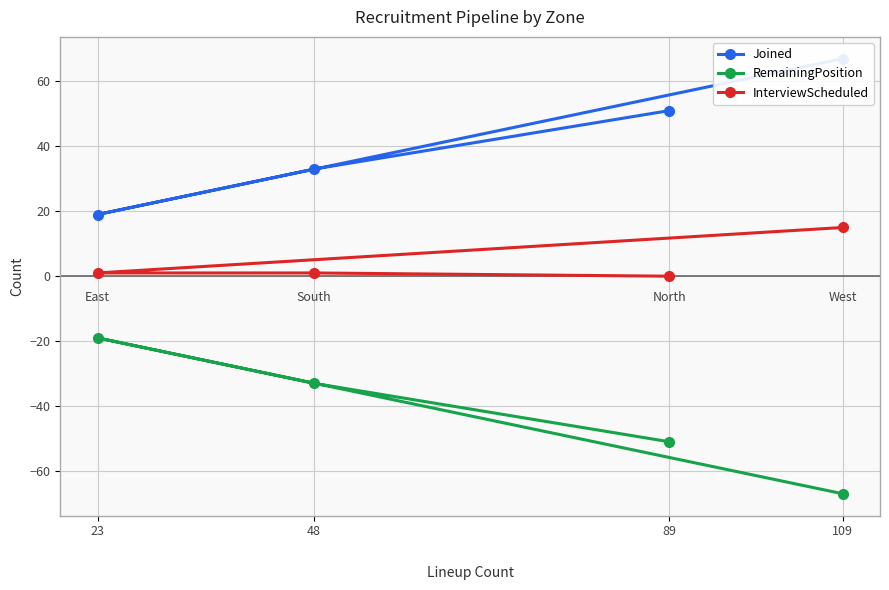

How many data points in Joined are less than 51?

2